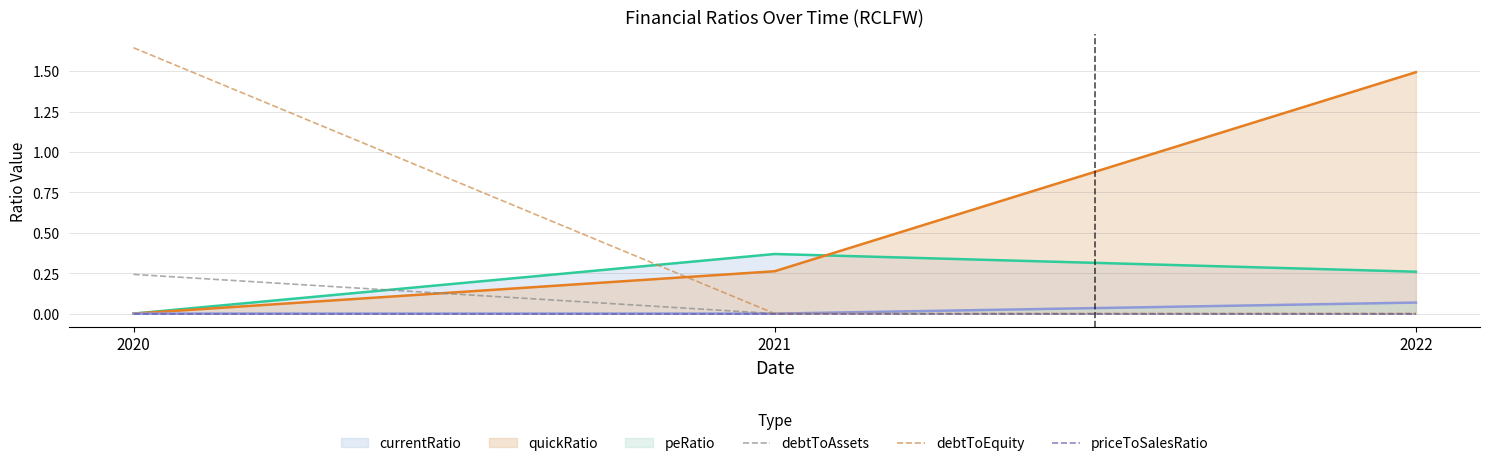

At which label does debtToEquity reach its peak?

2020